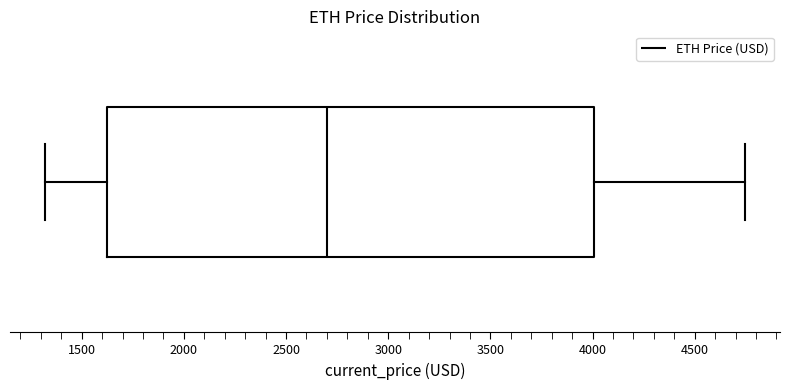

Read this box plot against the x-axis: the position of the median line, the range covered by the box, and the ends of both whiskers. The values are not printed on the chart, so give them approximately, as read against the axis.

median 2700, box 1650 to 4000, whiskers 1300 to 4750